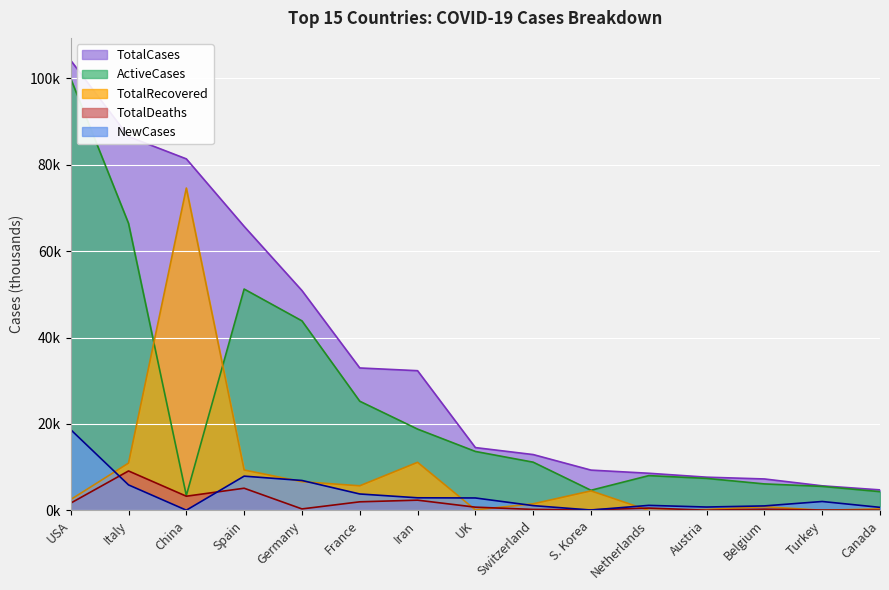

Is it true that ActiveCases equals 4.7 at S. Korea?

True